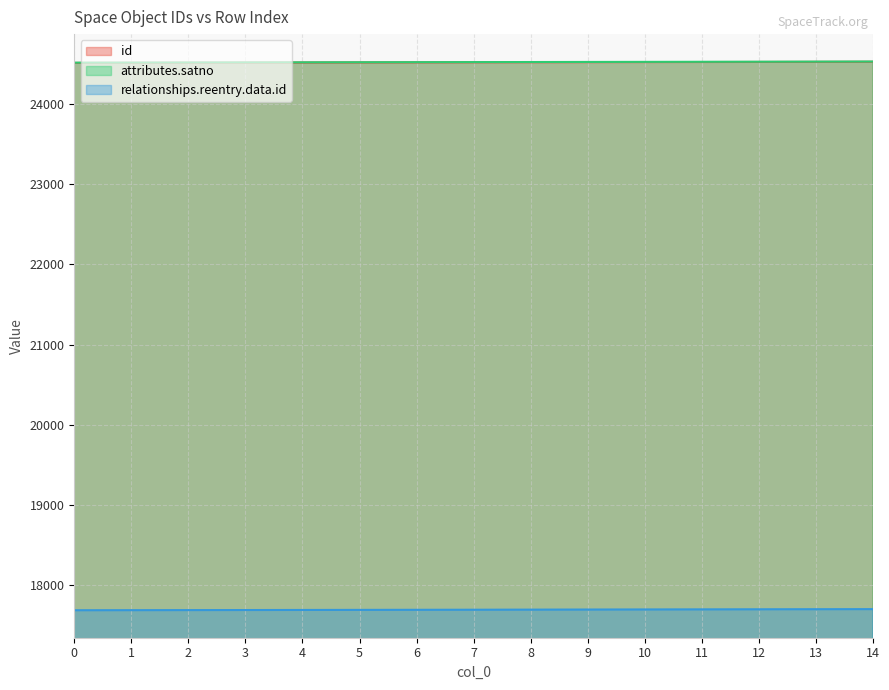

What is the total value across all series at 12?

66749